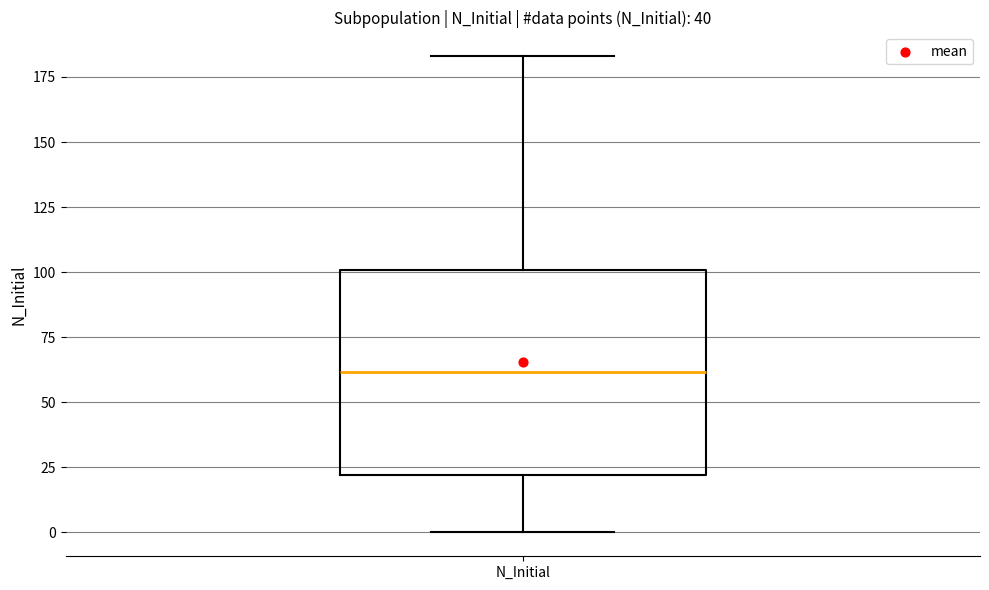

Transcribe this box plot: give where the median line is, the range the box spans, and where the two whiskers end, as read against the y-axis. The values are not printed on the chart, so give them approximately, as read against the axis.

median 60, box 20 to 100, whiskers 0 to 185